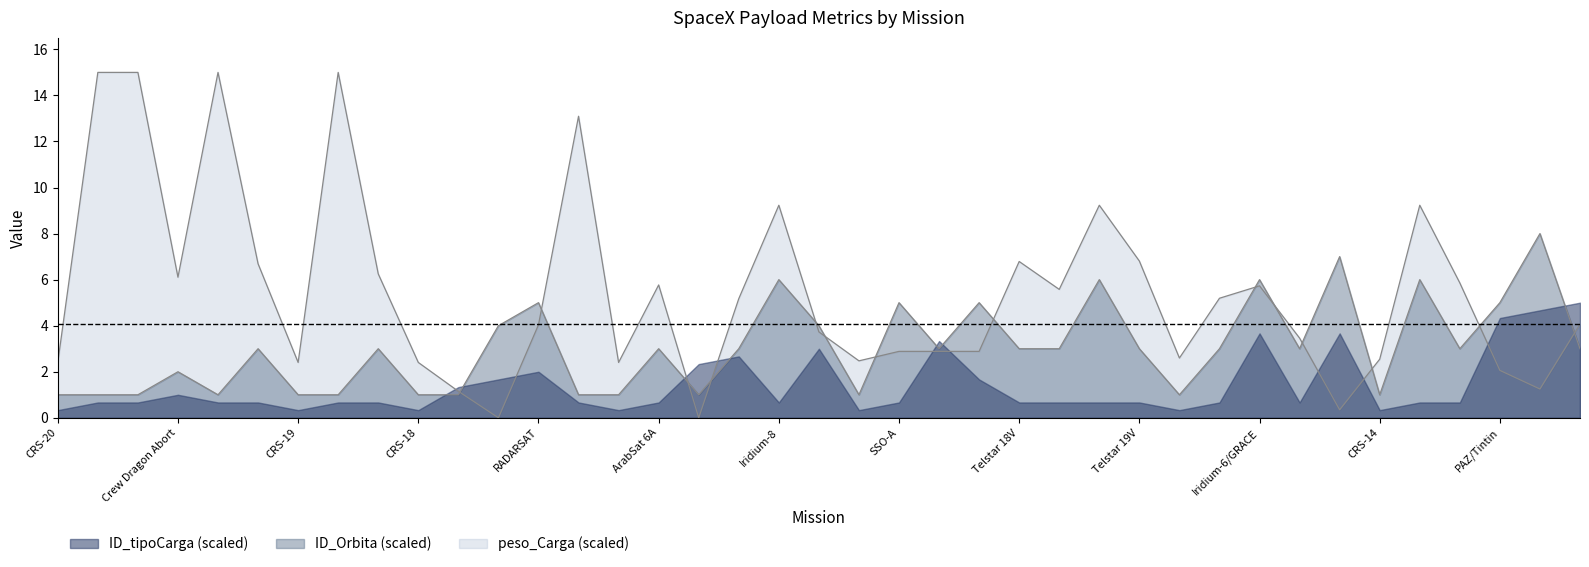

True or false: peso_Carga and ID_Orbita cross at least once.

True